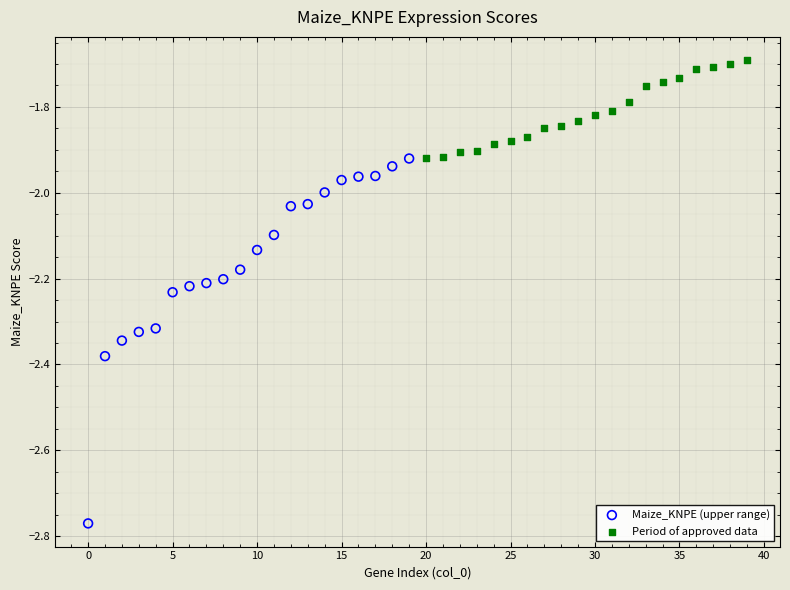

Which series contains the lowest Y value?

Maize_KNPE (upper range)